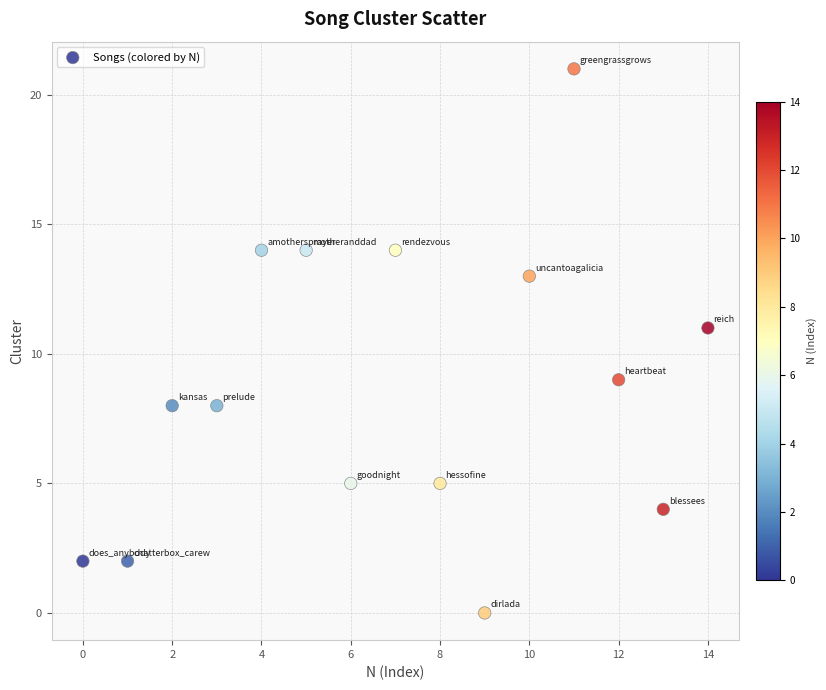

What is the range of Y values (max minus min)?

21